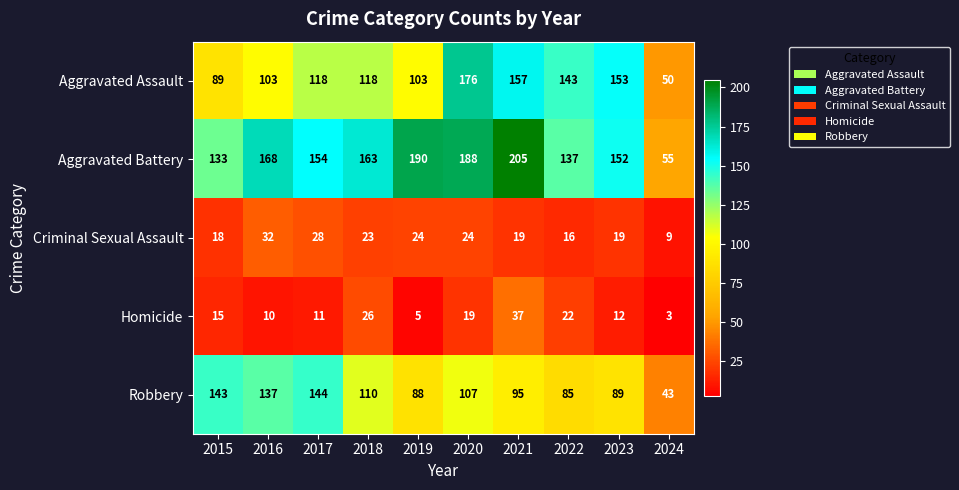

Rank the series by their maximum value, from highest to lowest.

Aggravated Battery, Aggravated Assault, Robbery, Homicide, Criminal Sexual Assault